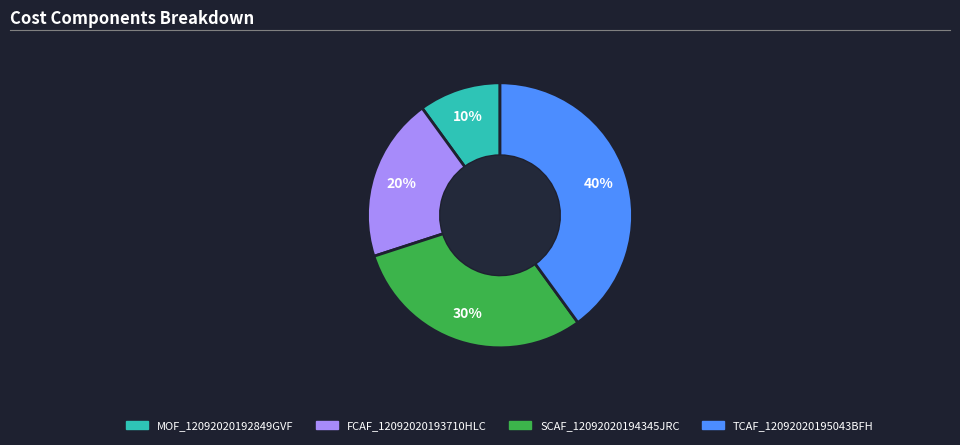

To the nearest percent, what is the difference between the largest and smallest slice percentages?

30%